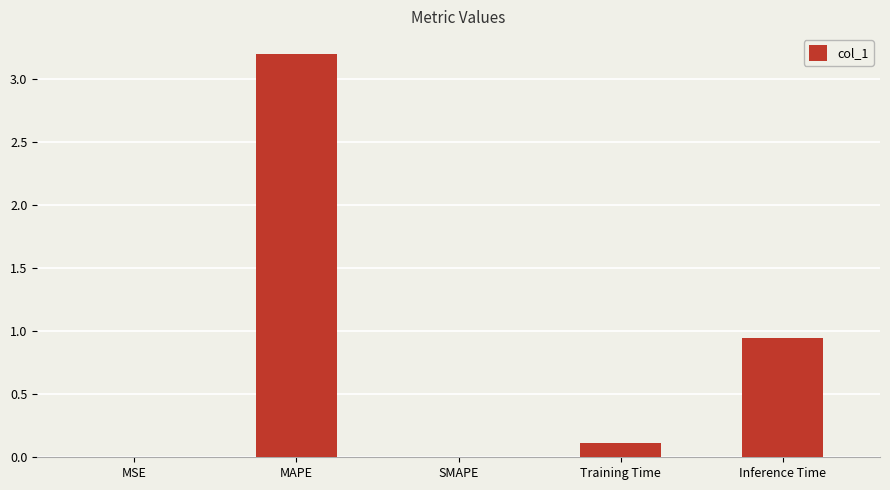

How many data points does each series have?

5